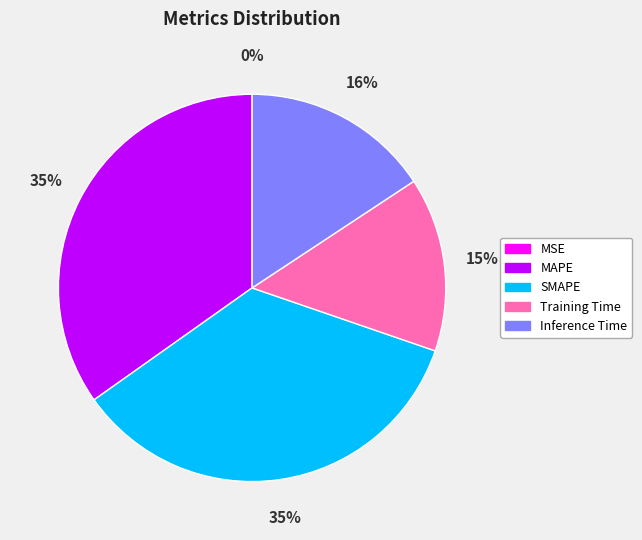

To the nearest percent, what is the difference between the largest and smallest slice percentages?

35%